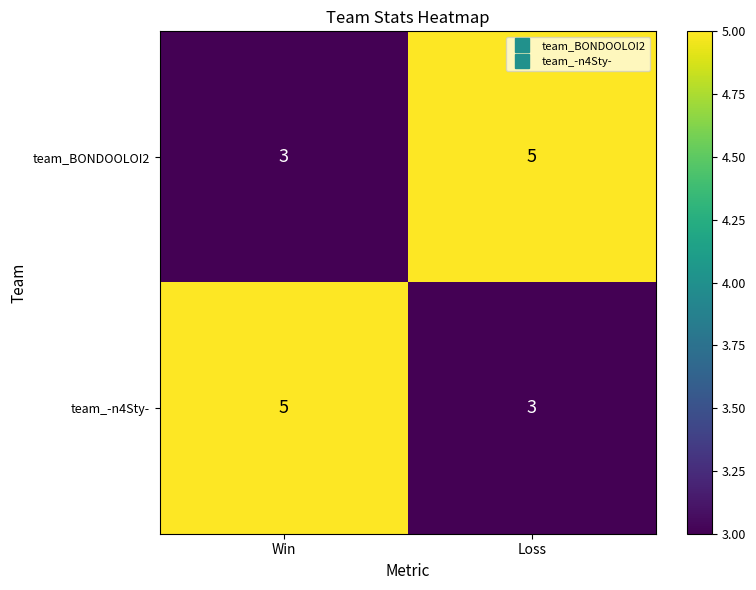

Read the team_-n4Sty- value at Loss.

3